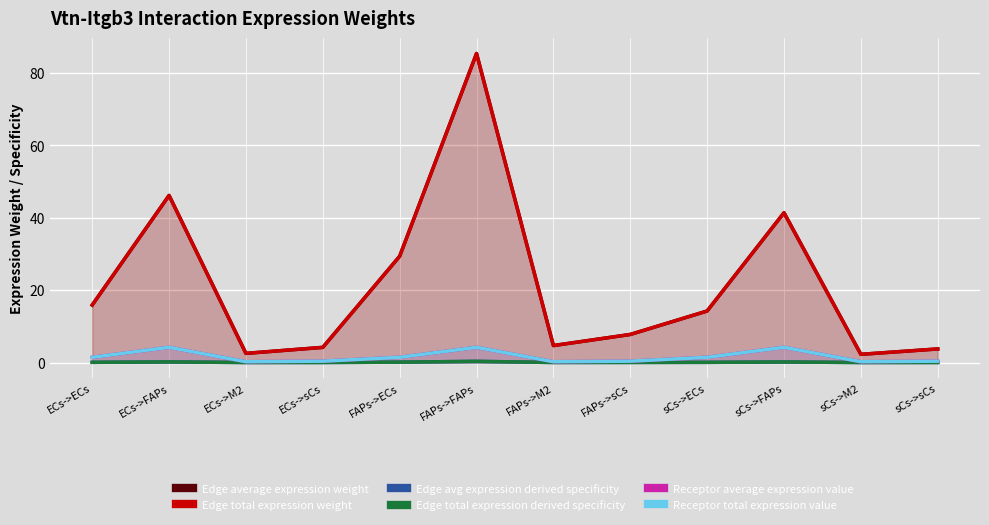

The Receptor total expression value series shows 0.4 at FAPs->sCs. True or false?

True